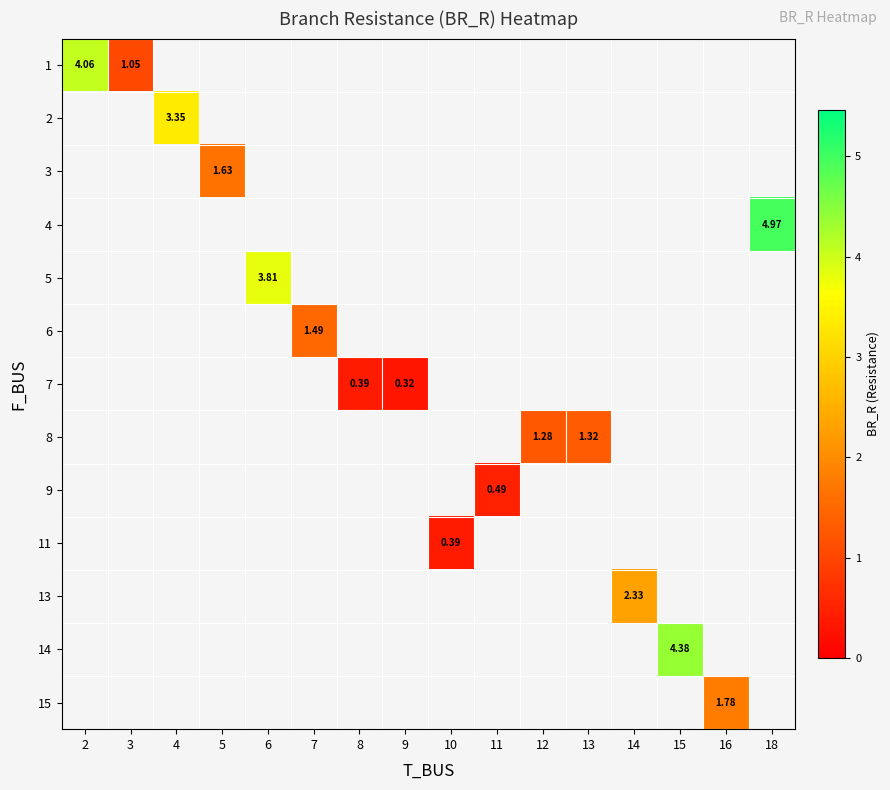

What value does the row_4 series have at 6?

3.8